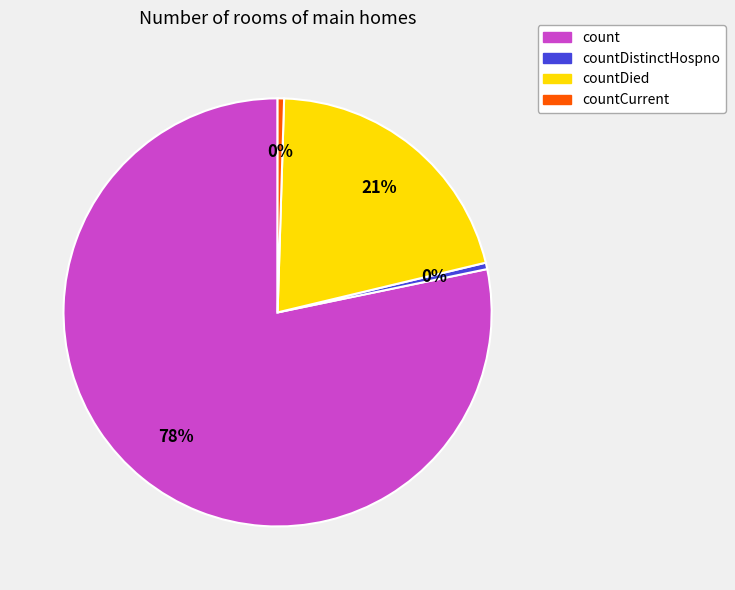

Which category has the biggest portion of the pie?

count